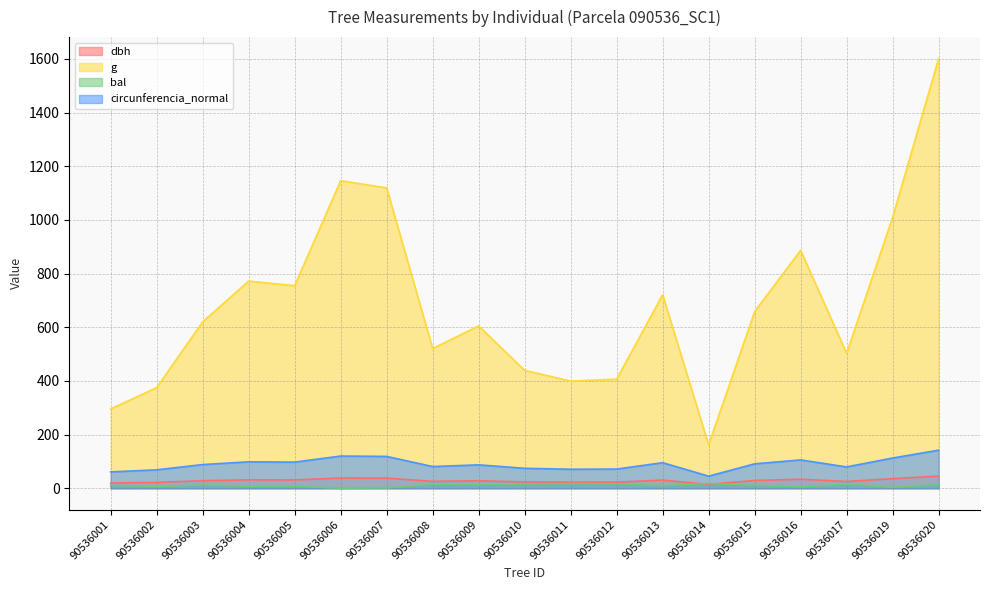

At which category is the sum across all series the highest?

90536020